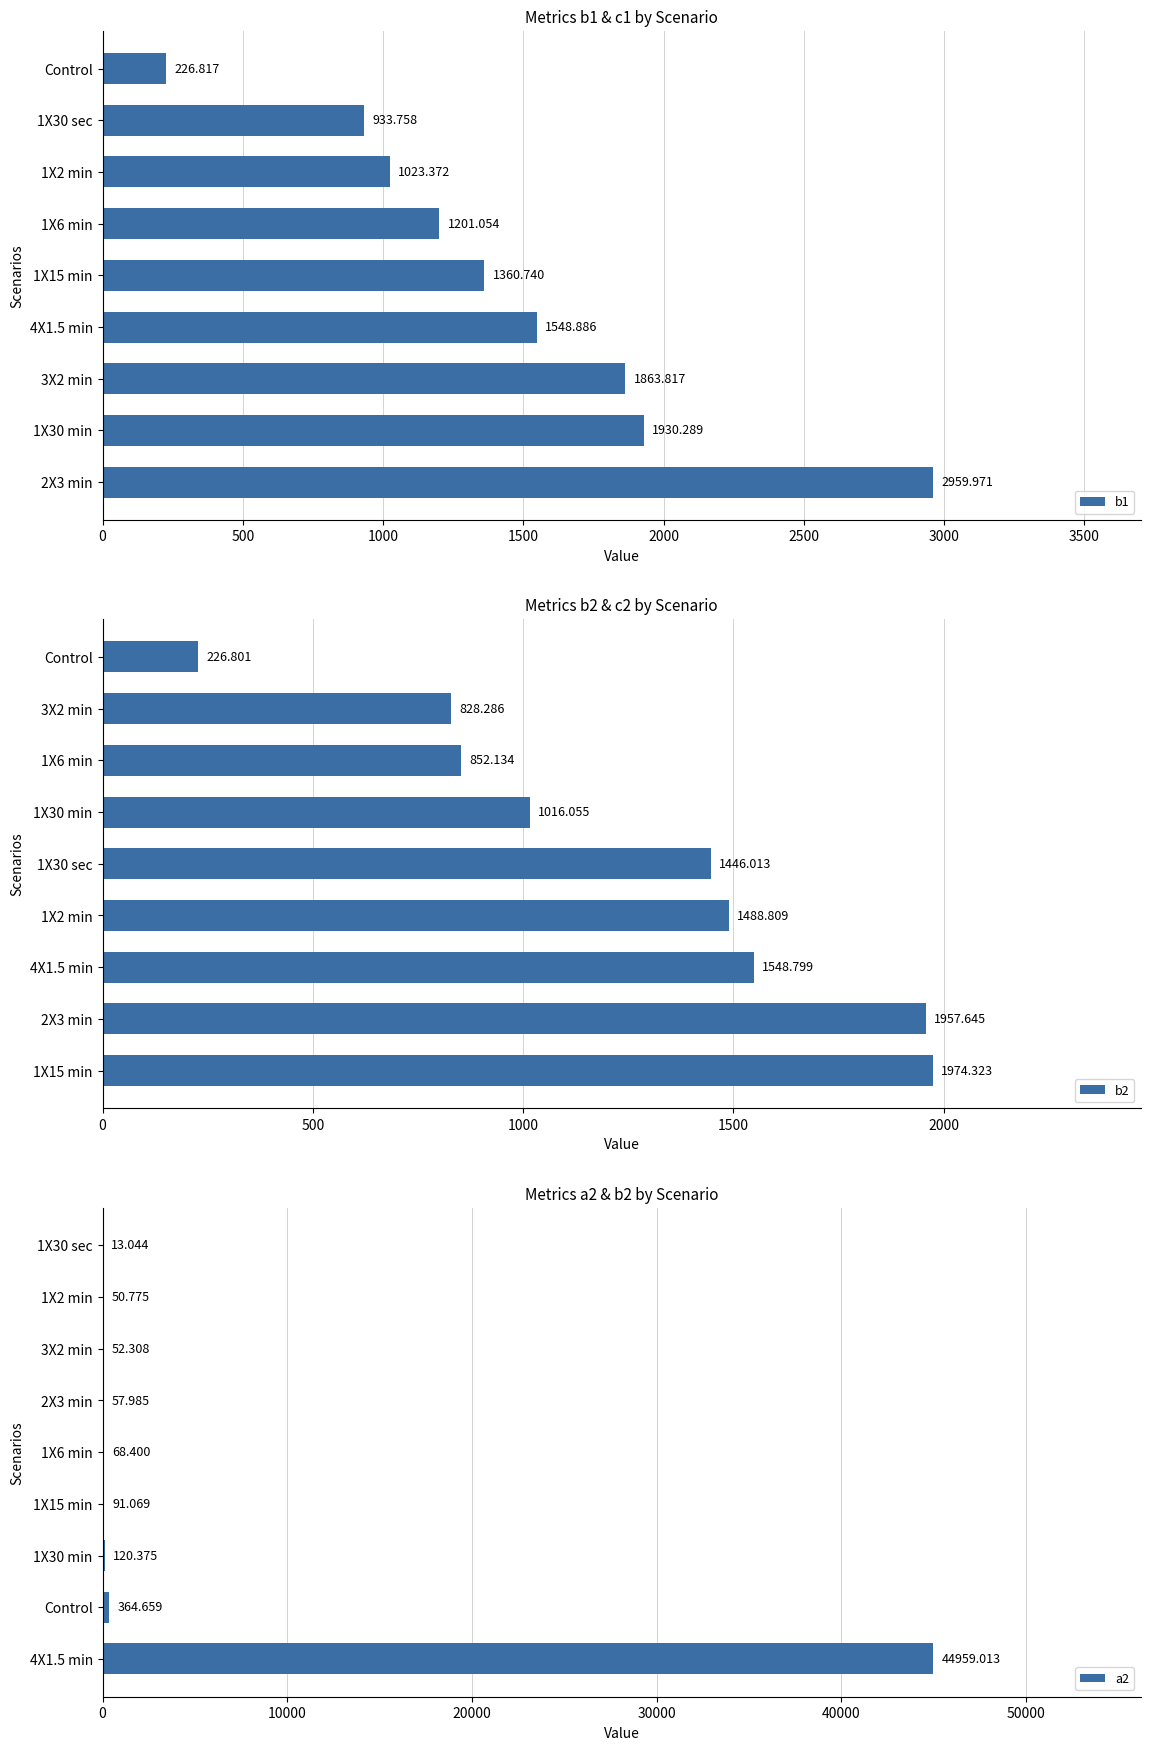

Reading left to right, what are all the values shown in this chart?

b1: 2960.0	1930.3	1863.8	1548.9	1360.7	1201.1	1023.4	933.8	226.8
b2: 1974.3	1957.6	1548.8	1488.8	1446.0	1016.1	852.1	828.3	226.8
a2: 44959.0	364.7	120.4	91.1	68.4	58.0	52.3	50.8	13.0